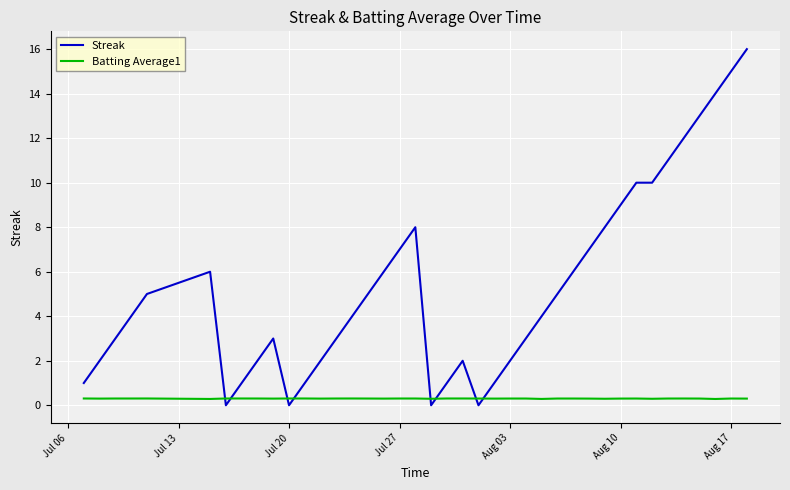

True or false: Streak has more than 1 interior local peaks.

True